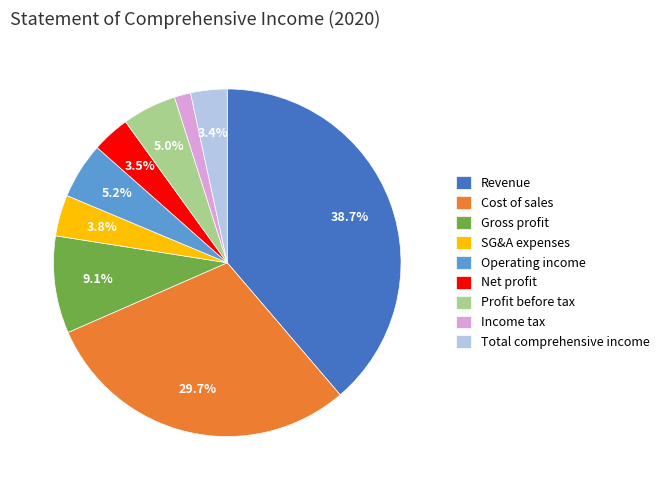

Is the sum of Revenue and SG&A expenses greater than half?

No